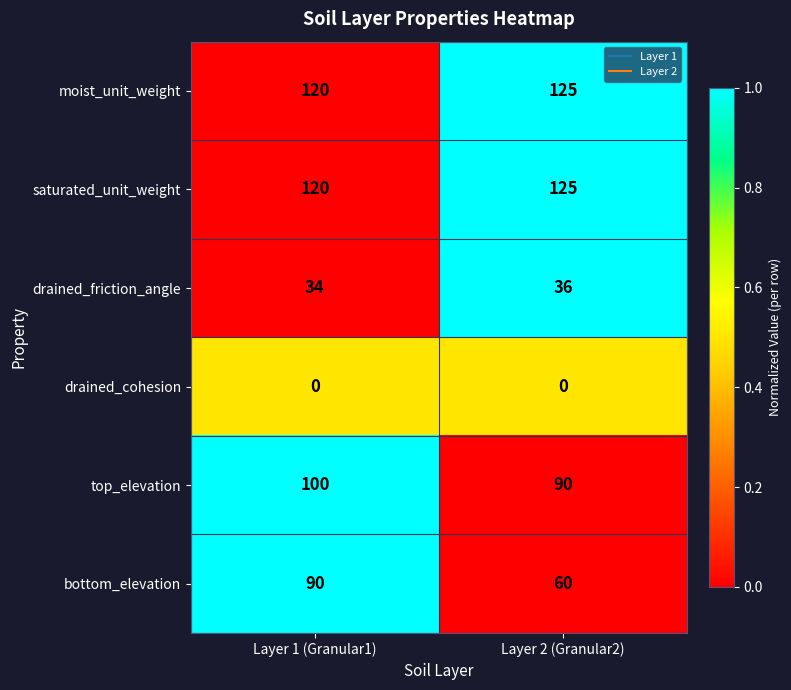

Between Layer 1 (Granular1) and Layer 2 (Granular2), which series saw the biggest shift?

bottom_elevation